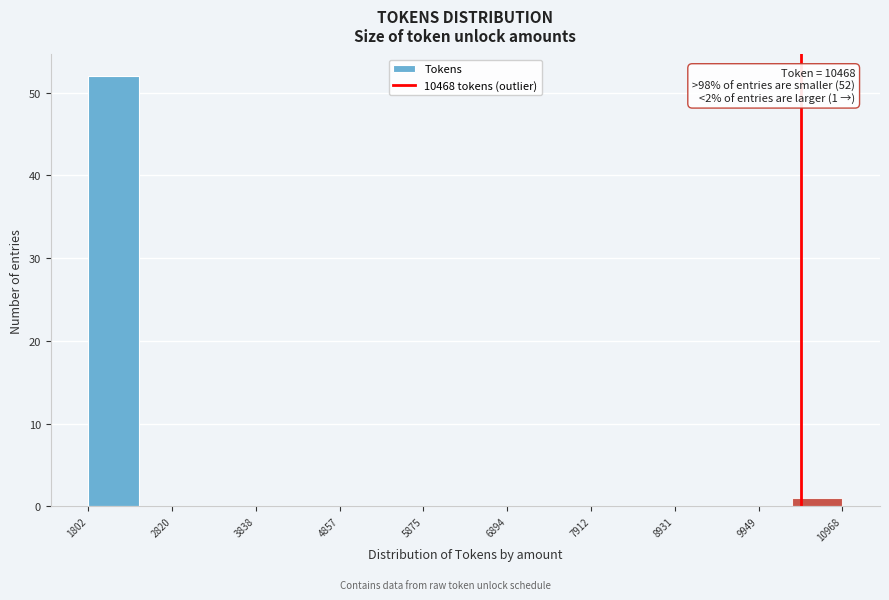

Read against the x-axis, roughly where is the centre of the tallest bar?

2200